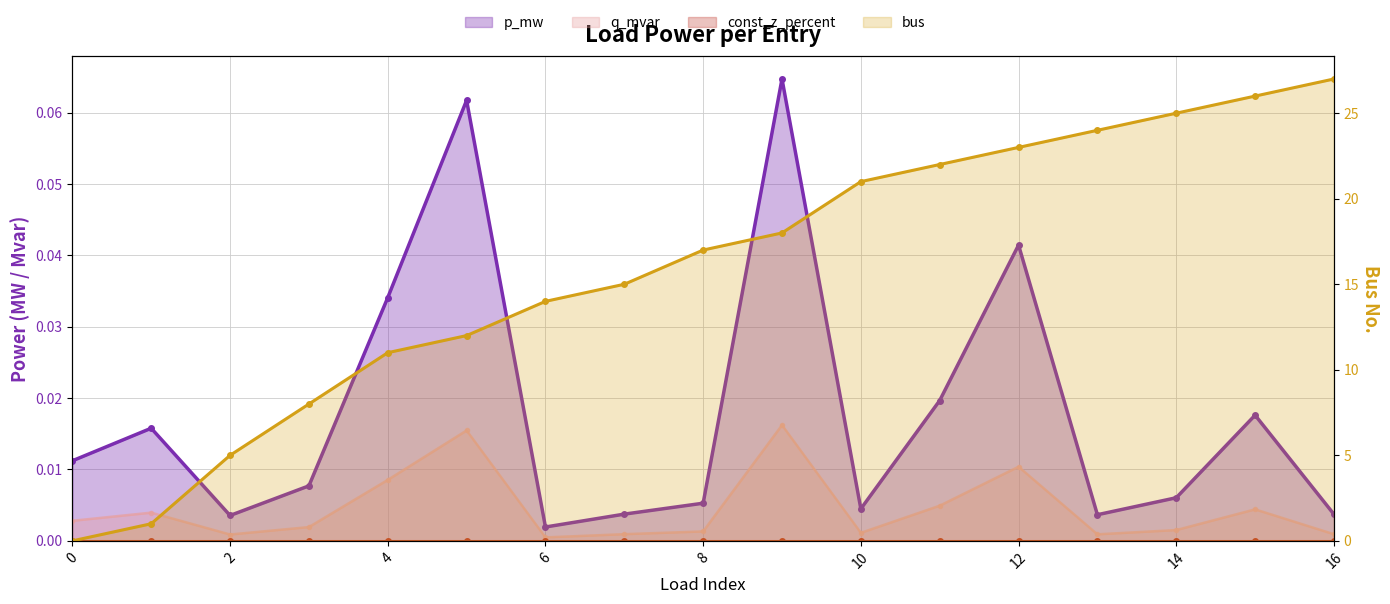

Which category has the highest value across all series?

16